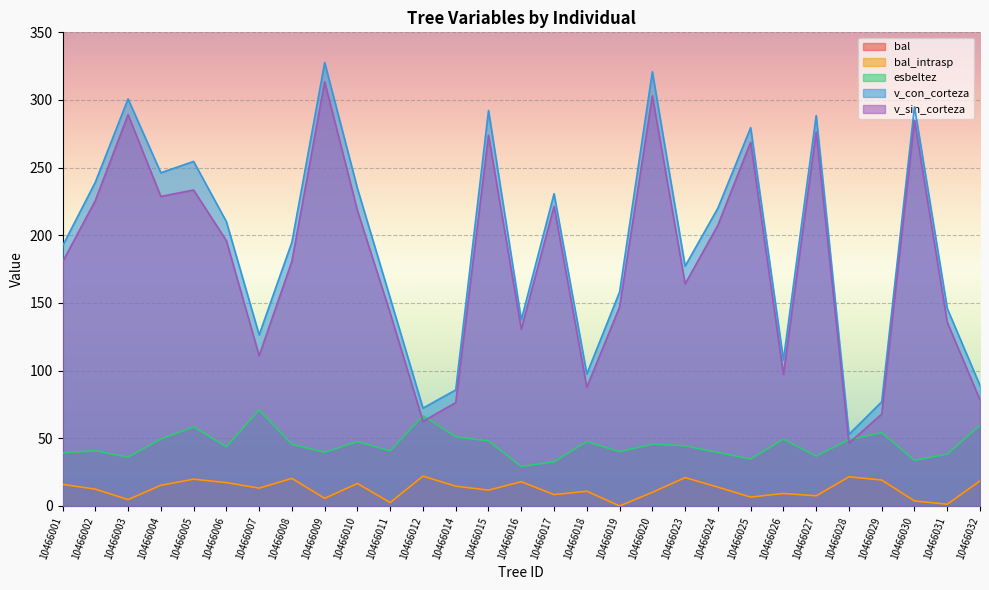

What is the difference between the maximum and minimum values in the v_con_corteza series?

274.8